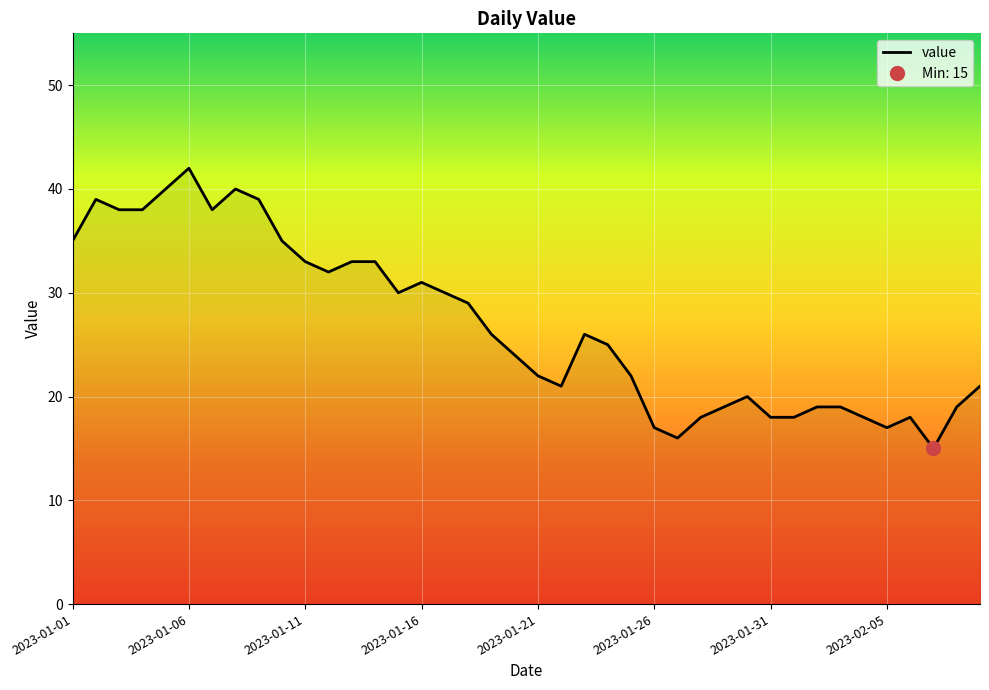

Reading right to left, list all the values displayed in this chart.

2023-02-09=21	2023-02-08=19	2023-02-07=15	2023-02-06=18	2023-02-05=17	2023-02-04=18	2023-02-03=19	2023-02-02=19	2023-02-01=18	2023-01-31=18	2023-01-30=20	2023-01-29=19	2023-01-28=18	2023-01-27=16	2023-01-26=17	2023-01-25=22	2023-01-24=25	2023-01-23=26	2023-01-22=21	2023-01-21=22	2023-01-20=24	2023-01-19=26	2023-01-18=29	2023-01-17=30	2023-01-16=31	2023-01-15=30	2023-01-14=33	2023-01-13=33	2023-01-12=32	2023-01-11=33	2023-01-10=35	2023-01-09=39	2023-01-08=40	2023-01-07=38	2023-01-06=42	2023-01-05=40	2023-01-04=38	2023-01-03=38	2023-01-02=39	2023-01-01=35